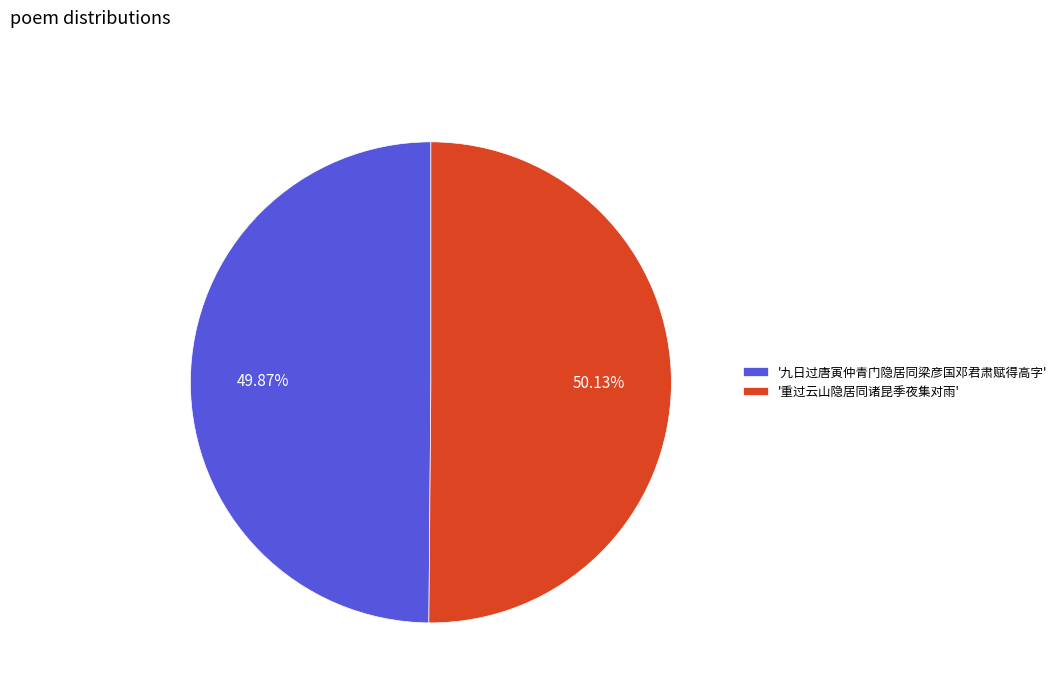

Is there a majority slice in this chart?

Yes